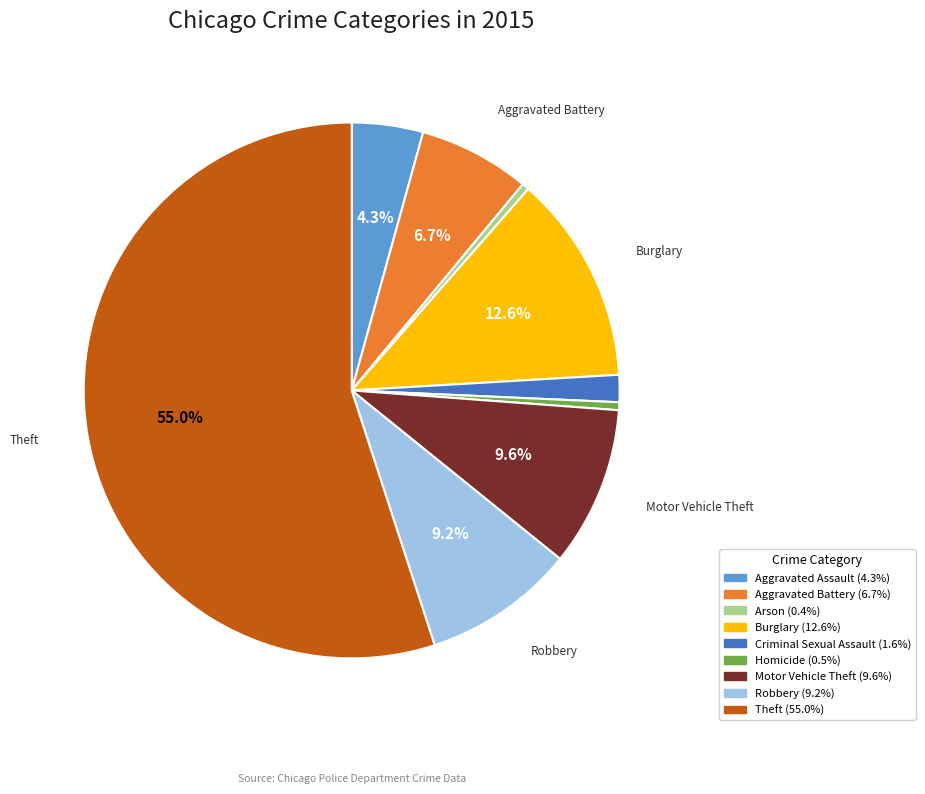

To the nearest percent, what is the combined percentage of Aggravated Assault and Aggravated Battery?

11%